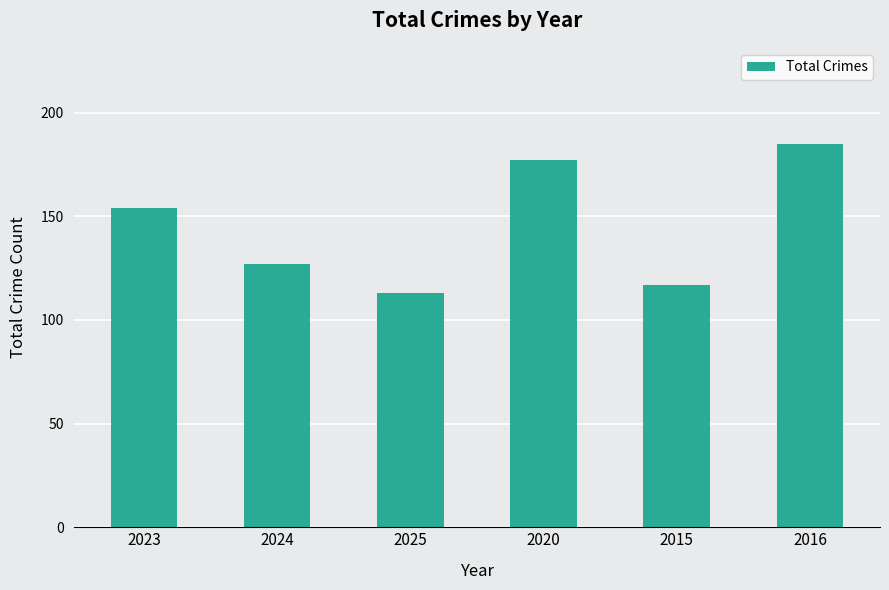

What is the value of the 4th bar from the left?

177